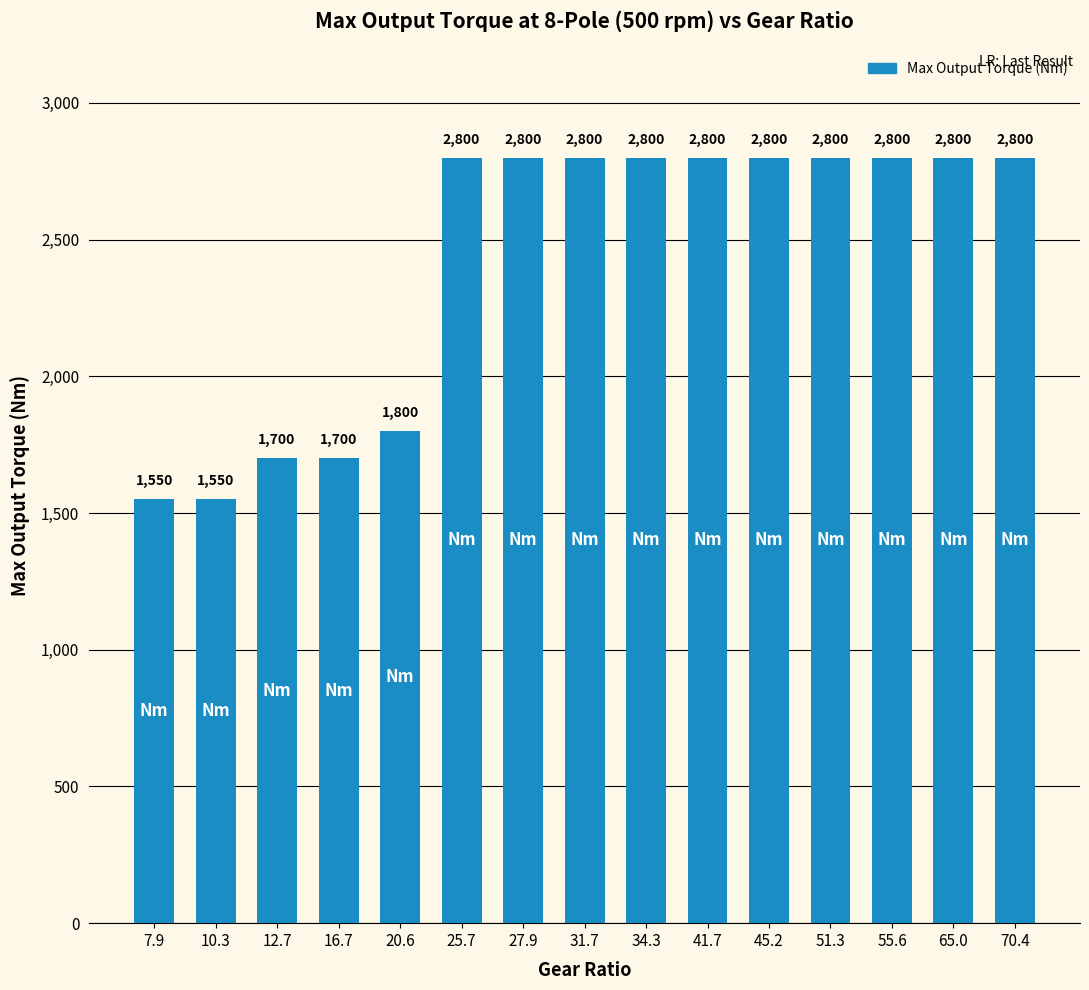

What is the smallest value displayed?

1550